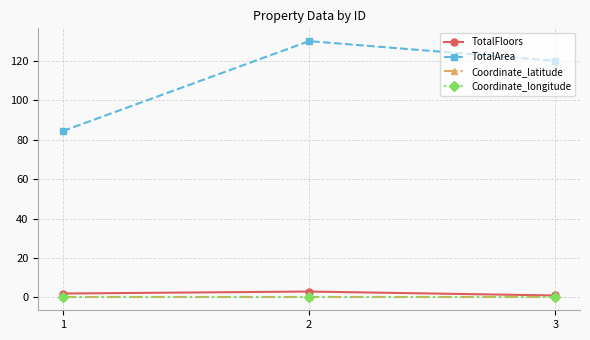

What is the value of the TotalFloors point at the 3rd from the left?

1.0